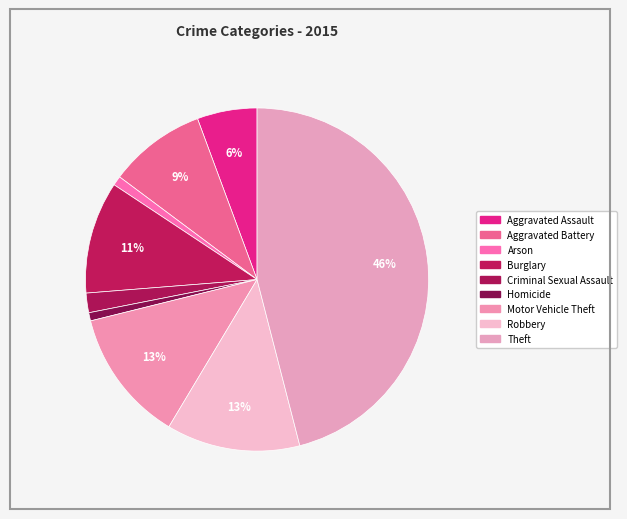

Which category has the smallest portion of the pie?

Homicide